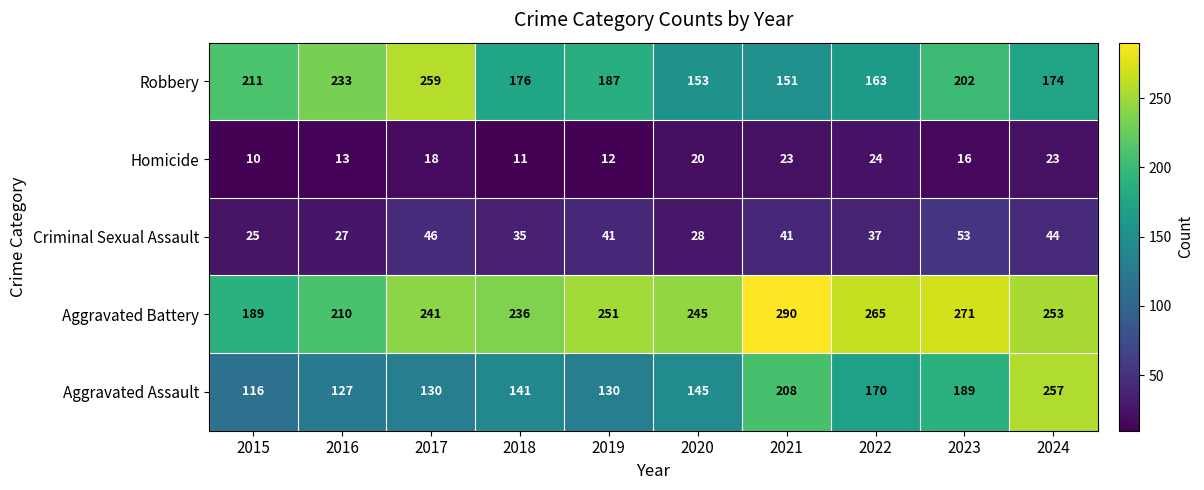

Rank the series at 2016 from lowest to highest value.

Homicide, Criminal Sexual Assault, Aggravated Assault, Aggravated Battery, Robbery